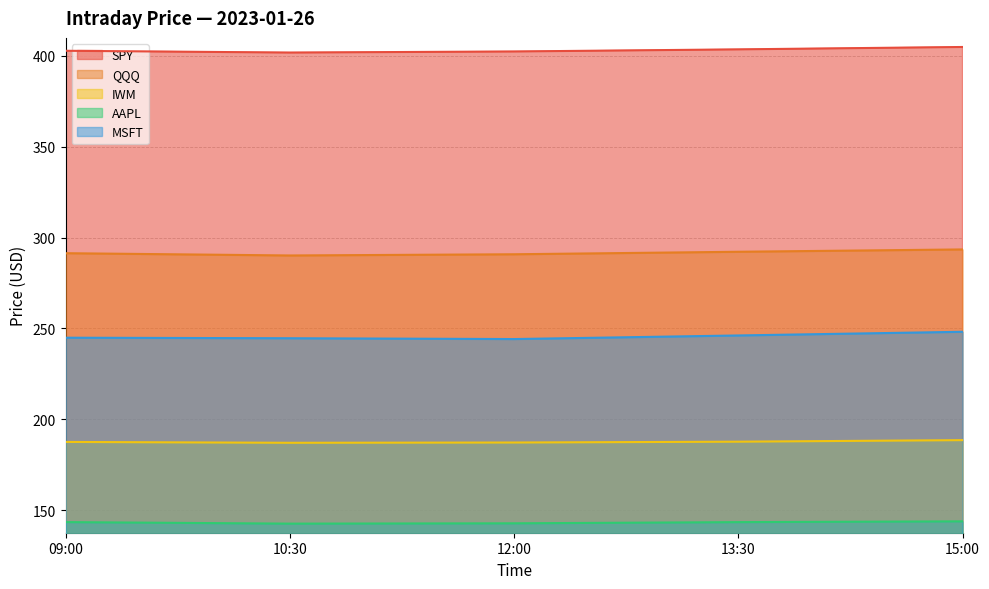

True or false: QQQ has a value of 450.7 at 09:00.

False